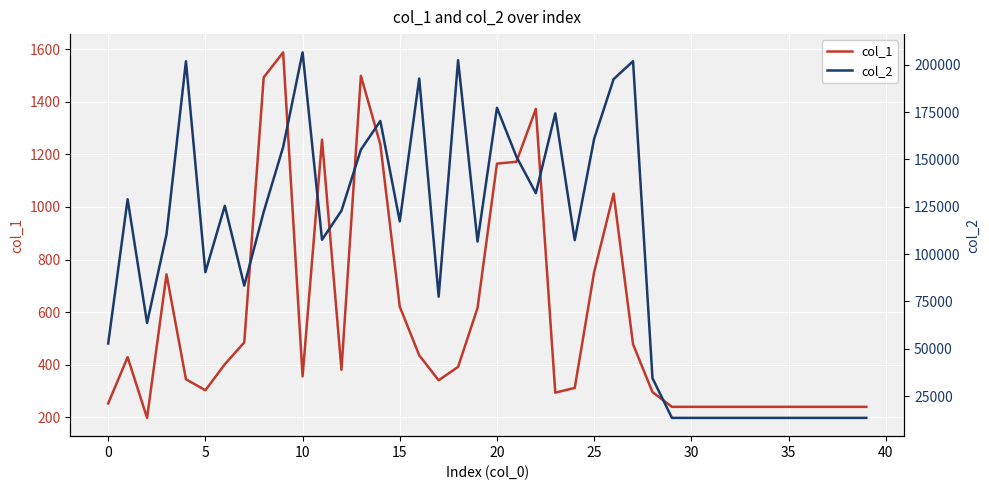

What is the average value of the col_1 series?

573